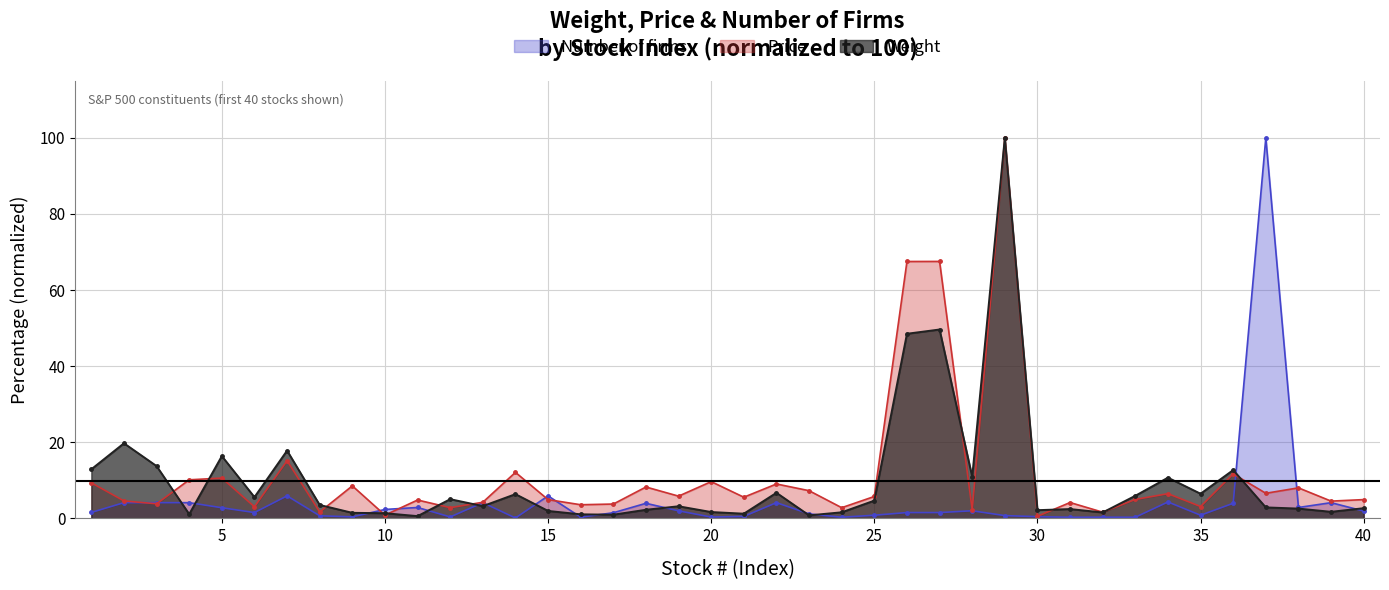

Reading left to right, extract all data points from this chart.

Weight: 12.9	19.7	13.7	1.1	16.4	5.6	17.8	3.5	1.5	1.4	0.6	5.0	3.2	6.4	2.0	1.1	1.0	2.3	3.2	1.7	1.2	6.7	0.8	1.6	4.7	48.5	49.6	10.9	100.0	2.2	2.4	1.6	5.9	10.7	6.5	12.7	2.9	2.6	1.7	2.7
Price: 9.3	4.6	3.8	10.1	10.6	3.0	15.2	1.7	8.5	0.9	4.8	2.8	4.2	12.1	4.9	3.6	3.8	8.2	5.8	9.7	5.6	9.0	7.3	2.8	5.8	67.5	67.5	2.3	100.0	0.6	4.2	1.6	5.0	6.5	3.1	11.7	6.6	8.0	4.5	4.9
Number of firms: 1.6	4.1	4.1	4.1	2.8	1.5	5.9	0.7	0.4	2.3	2.9	0.4	4.1	0.1	5.9	0.3	1.5	4.0	2.0	0.3	0.5	4.1	1.2	0.3	0.8	1.5	1.5	2.0	0.7	0.4	0.3	0.3	0.3	4.3	0.8	4.0	100.0	2.9	4.1	1.9